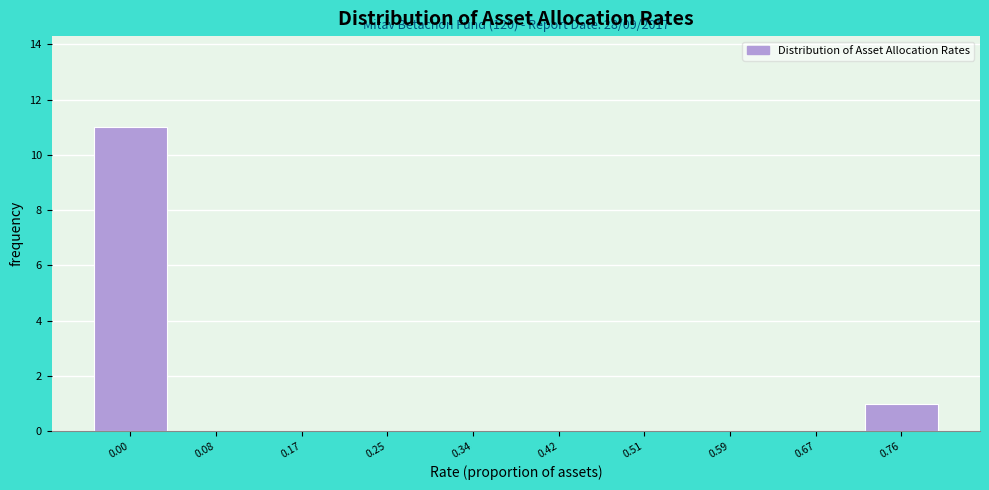

Reading left to right, transcribe all the data shown in this chart.

0.00=11	0.08=0	0.17=0	0.25=0	0.34=0	0.42=0	0.51=0	0.59=0	0.67=0	0.76=1